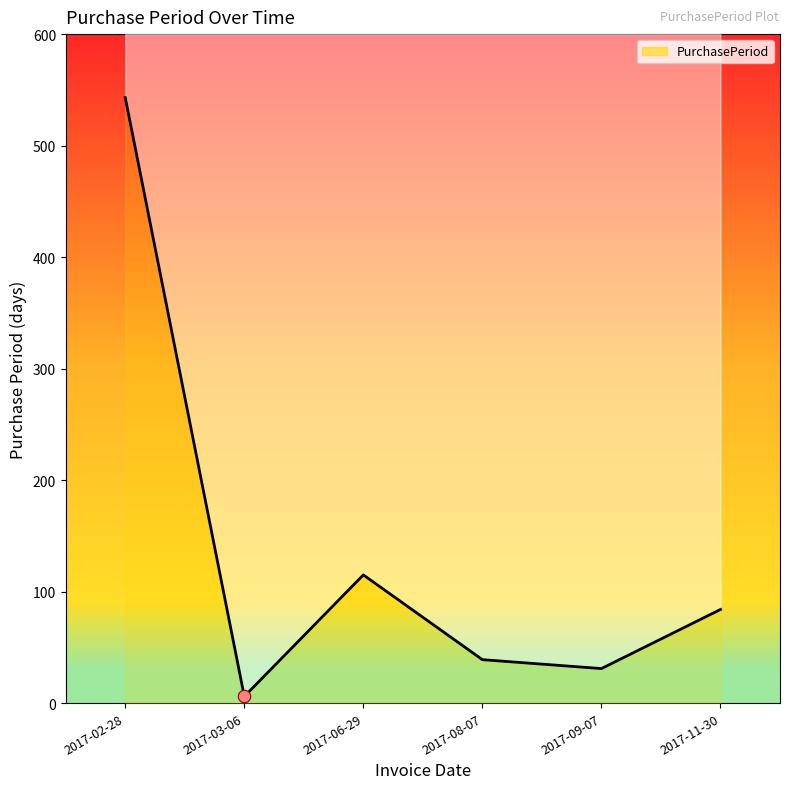

What is the ratio of the value at 2017-06-29 to the value at 2017-02-28?

0.2